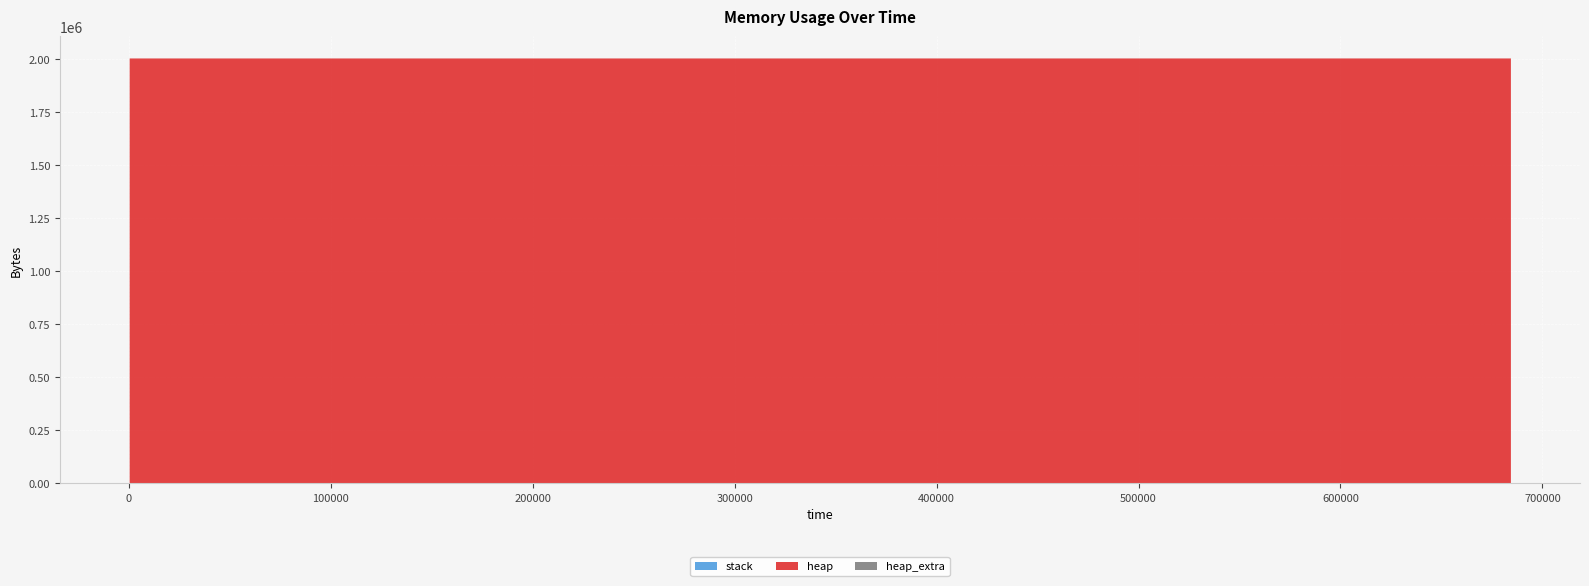

Reading left to right, list all the values displayed in this chart.

stack: 0	0	0	0	0	0	0	0	0	0	0	0	0	0
heap: 0	472	4568	2004568	2004641	2005113	2009209	2009209	2005113	2004641	2000545	2000073	2000000	0
heap_extra: 0	16	24	32	47	63	71	71	63	47	39	23	8	0